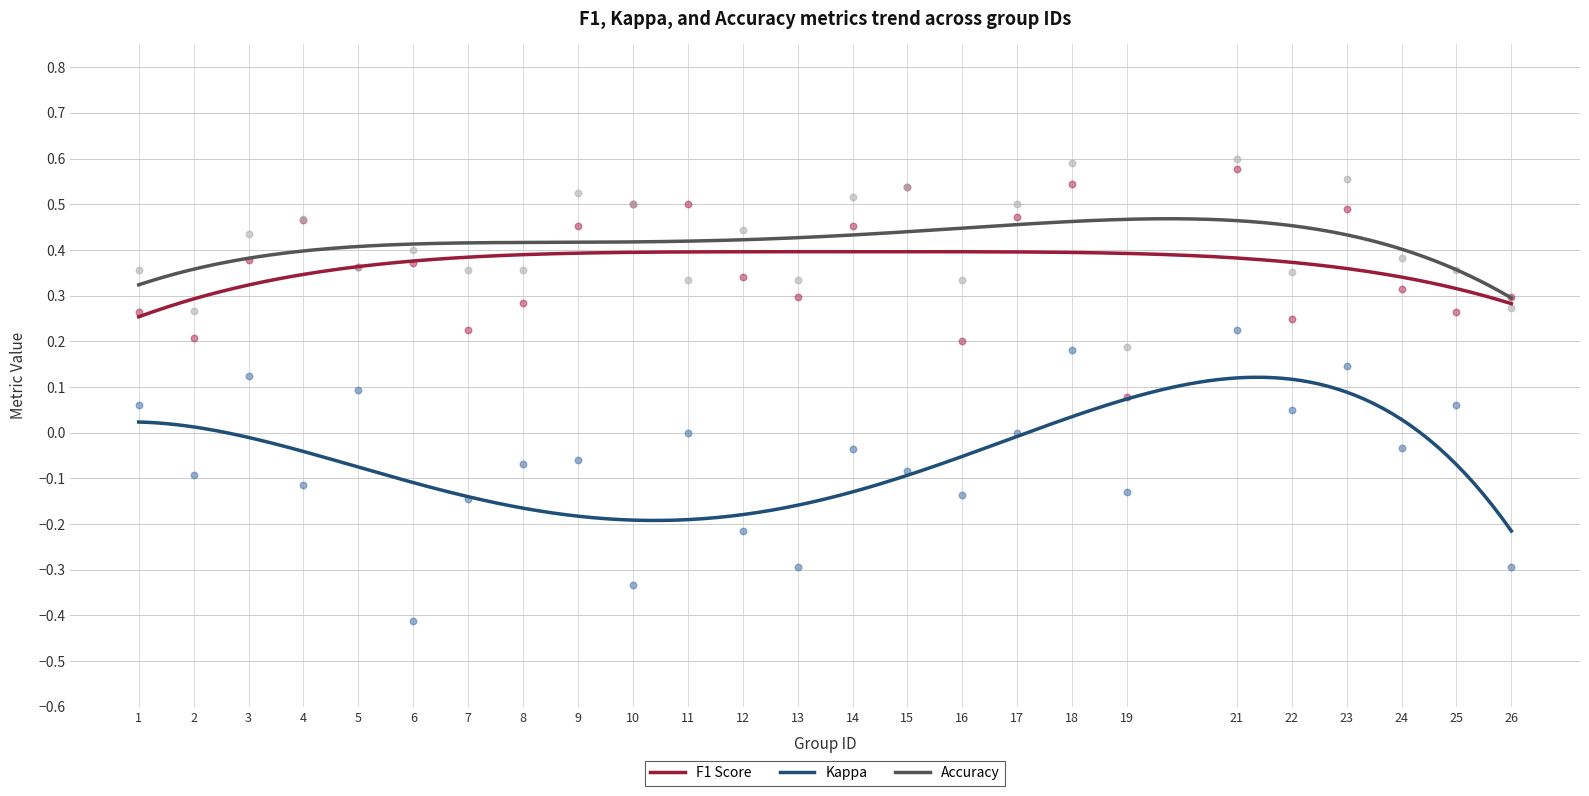

Which series contains the highest Y value?

accuracy